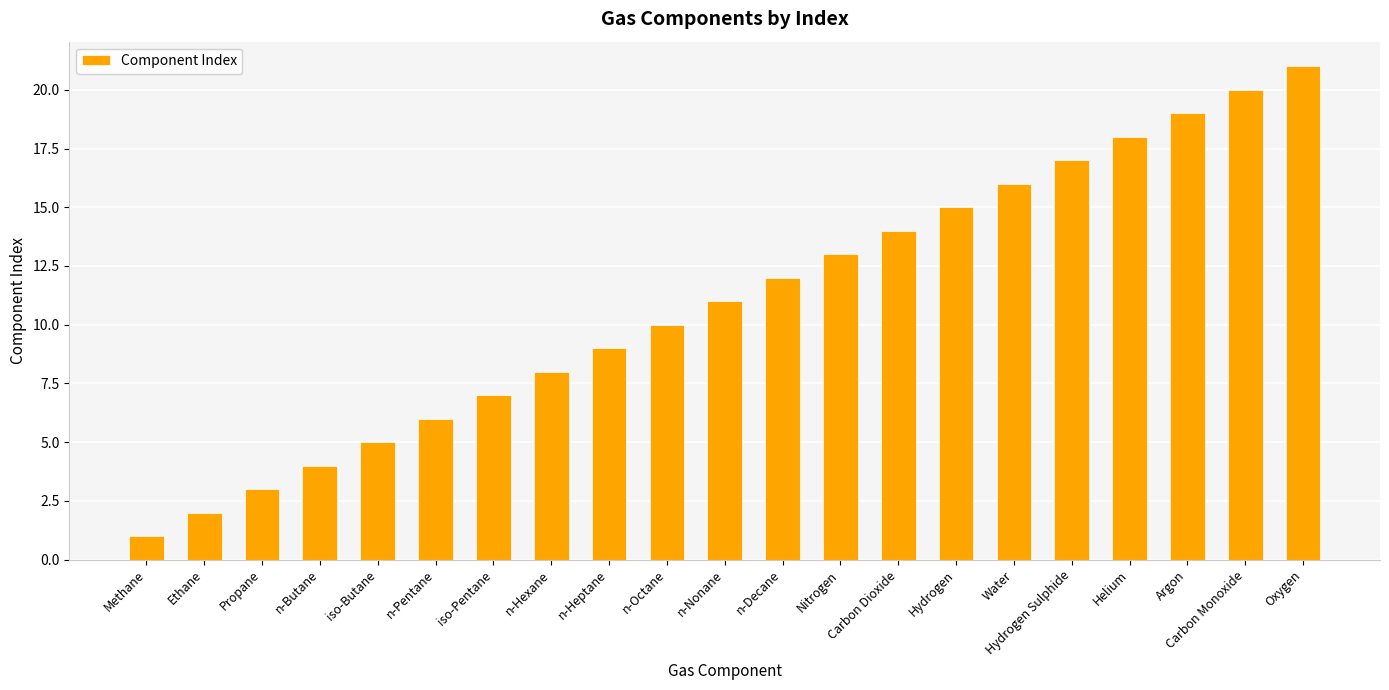

What is the change in value from n-Butane to n-Decane?

+8